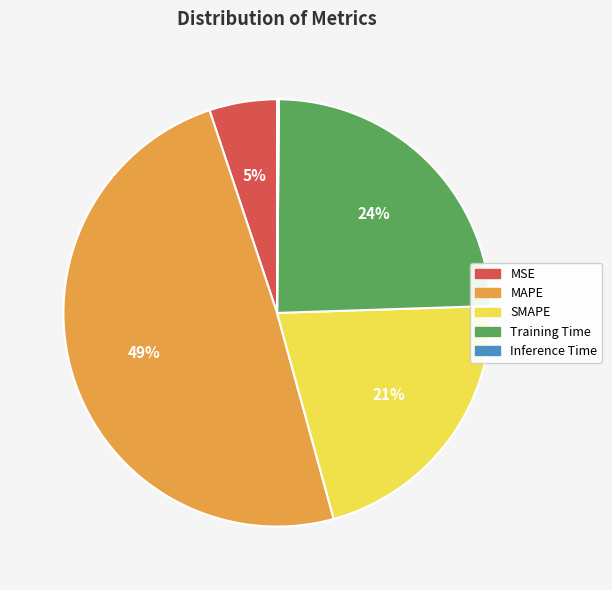

Which category has the biggest portion of the pie?

MAPE